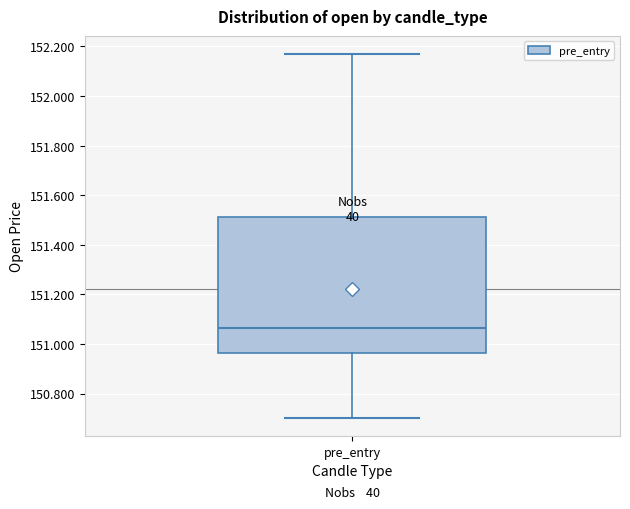

Read this box plot against the y-axis: the position of the median line, the range covered by the box, and the ends of both whiskers. The values are not printed on the chart, so give them approximately, as read against the axis.

median 151.06, box 150.96 to 151.52, whiskers 150.70 to 152.16